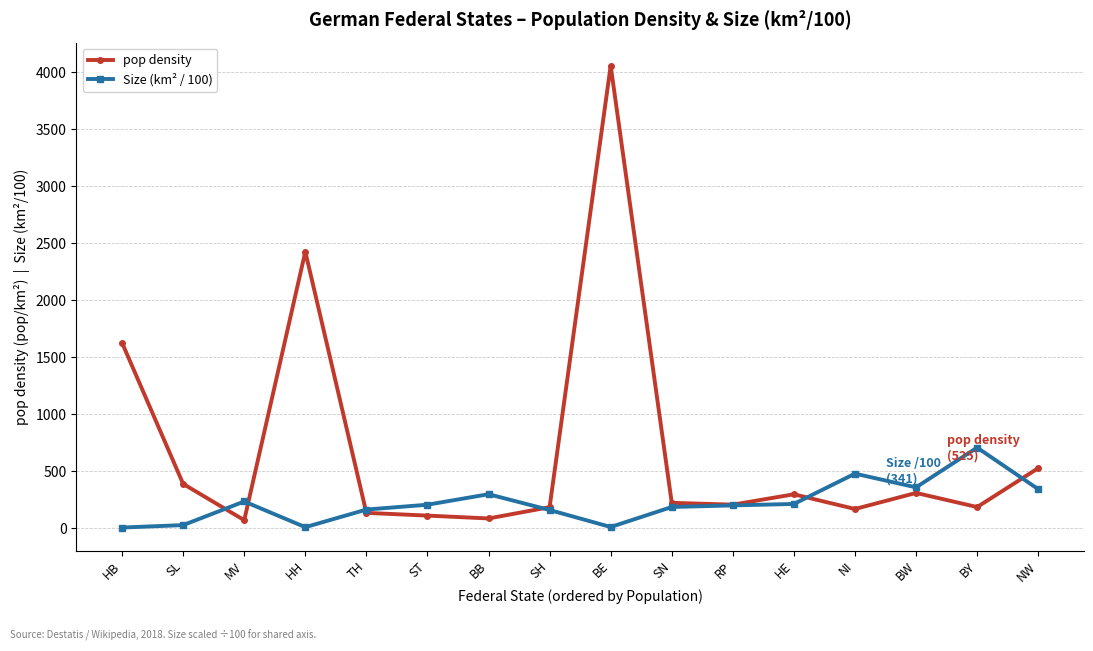

Where do Size (km² / 100) and pop density first cross each other?

SL and MV